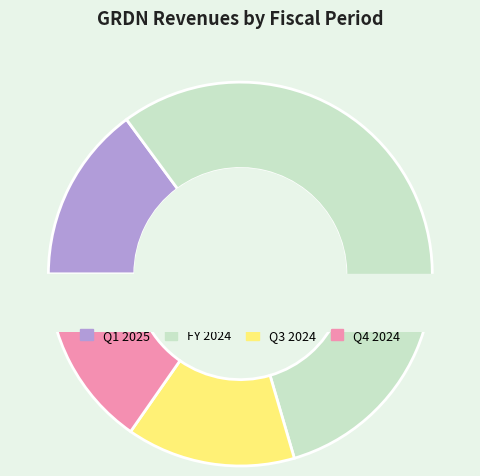

The FY 2024 slice represents 56% of the pie. True or false?

True